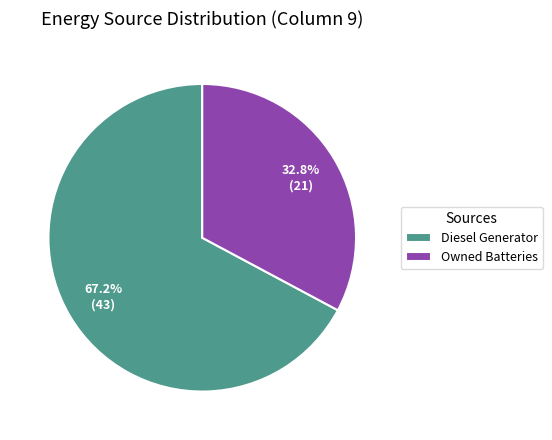

What percentage is NOT represented by Owned Batteries?

67.2%